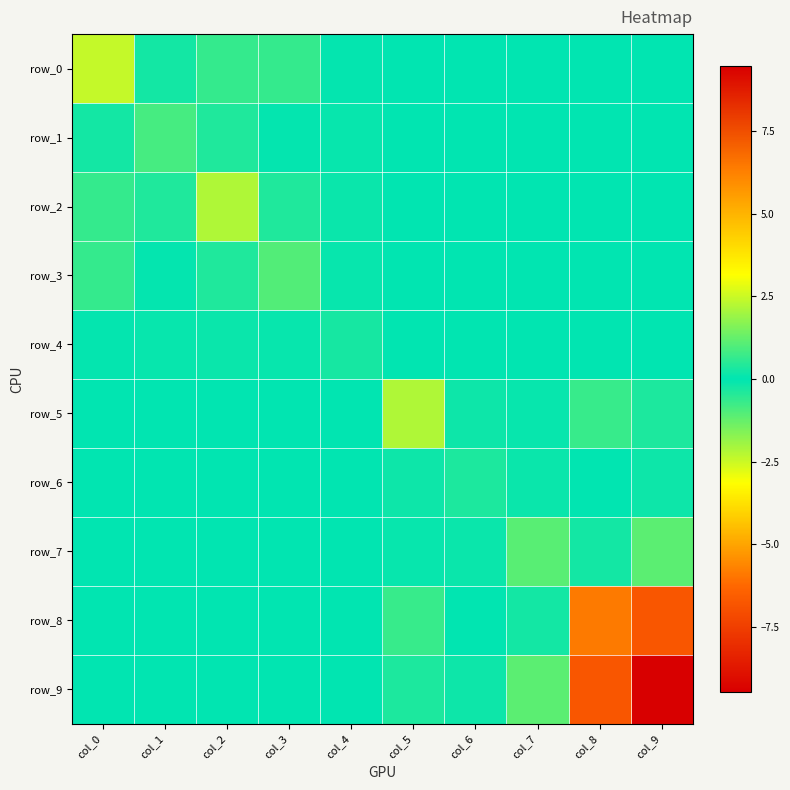

Where does the row_6 series first go above 0?

col_6